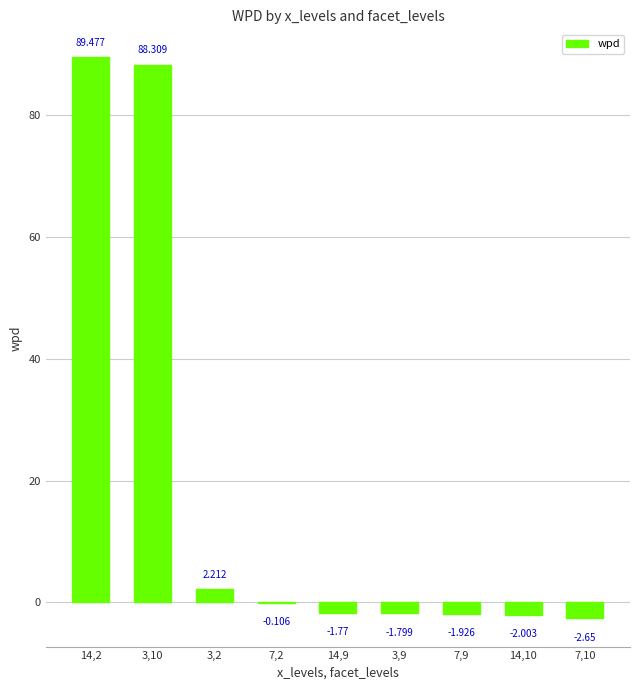

Reading left to right, what are all the values shown in this chart?

89.5	88.3	2.2	-0.1	-1.8	-1.8	-1.9	-2.0	-2.6